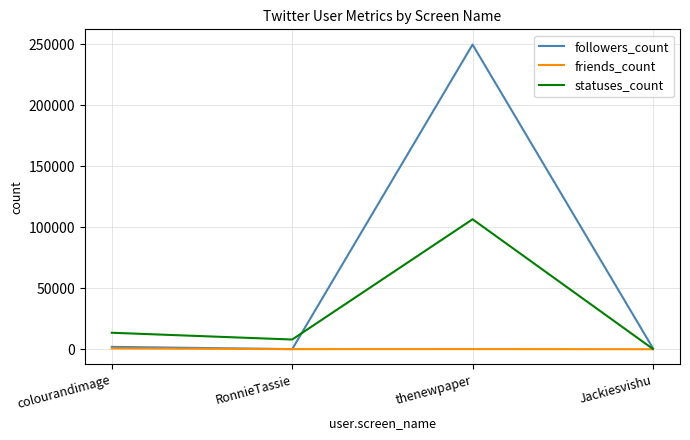

In friends_count, how many points are higher than both neighbors (excluding endpoints)?

1